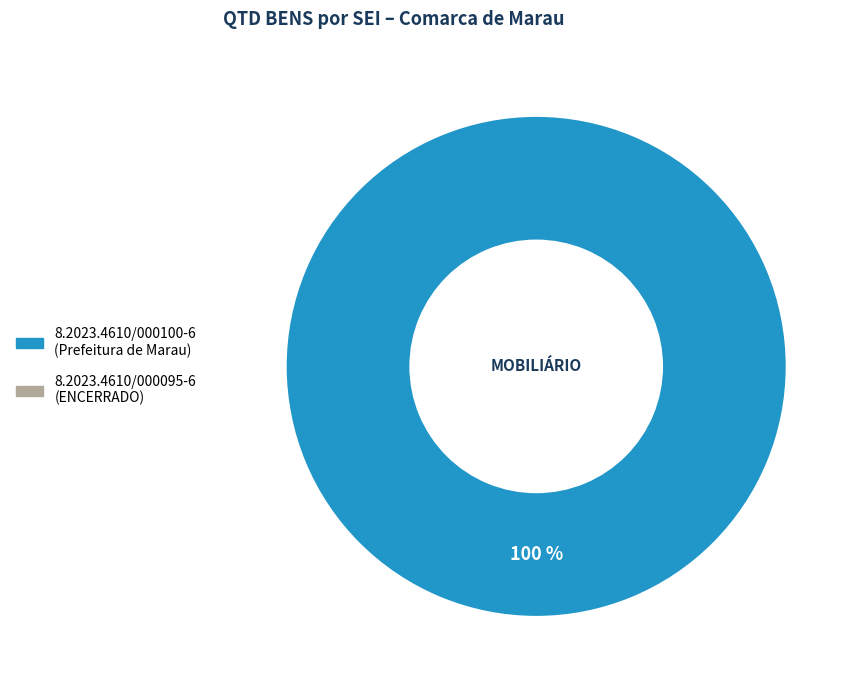

Does any single category account for the majority?

Yes